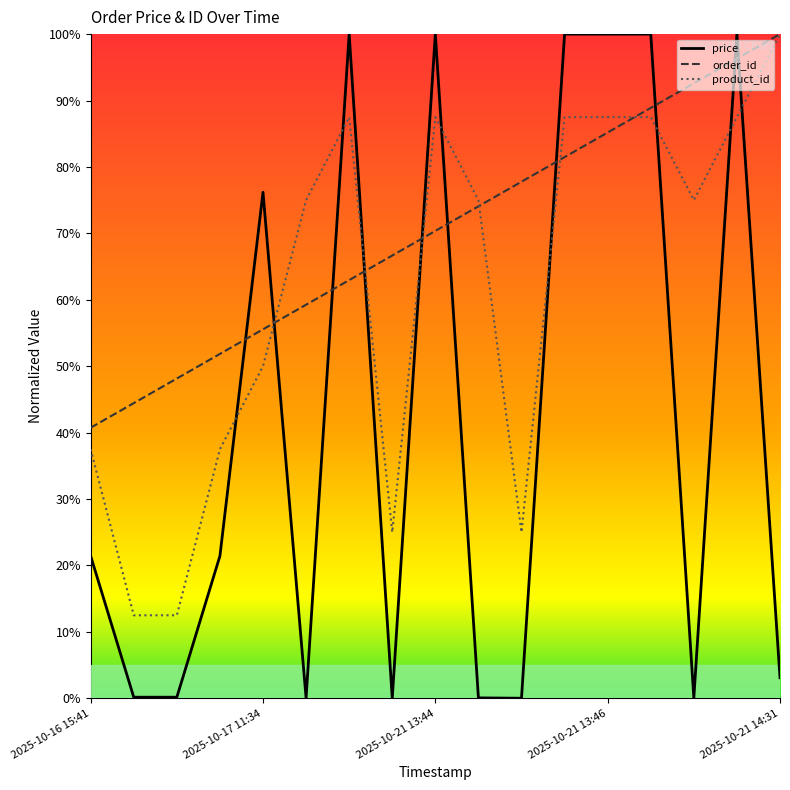

How many intersections are there between price and product_id?

10